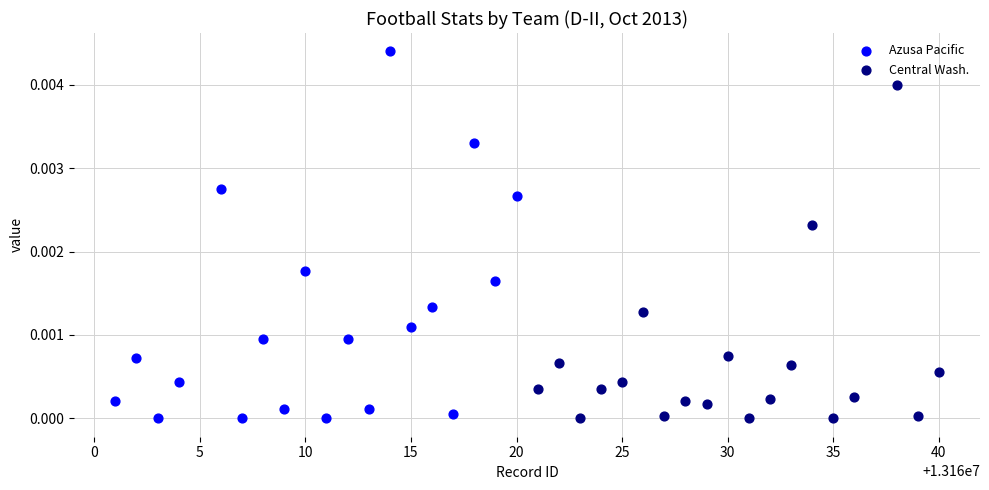

Which series has the widest spread of Y values?

Azusa Pacific